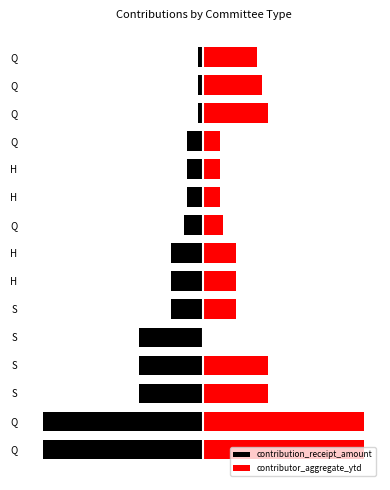

Between Q and H, which is larger?

H